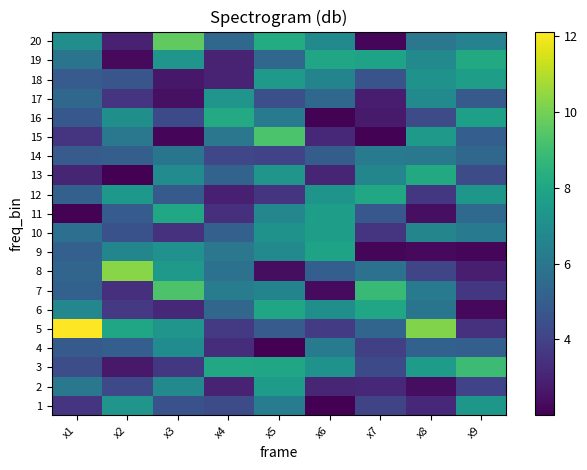

What is the spread (max minus min) of values at x8?

7.9